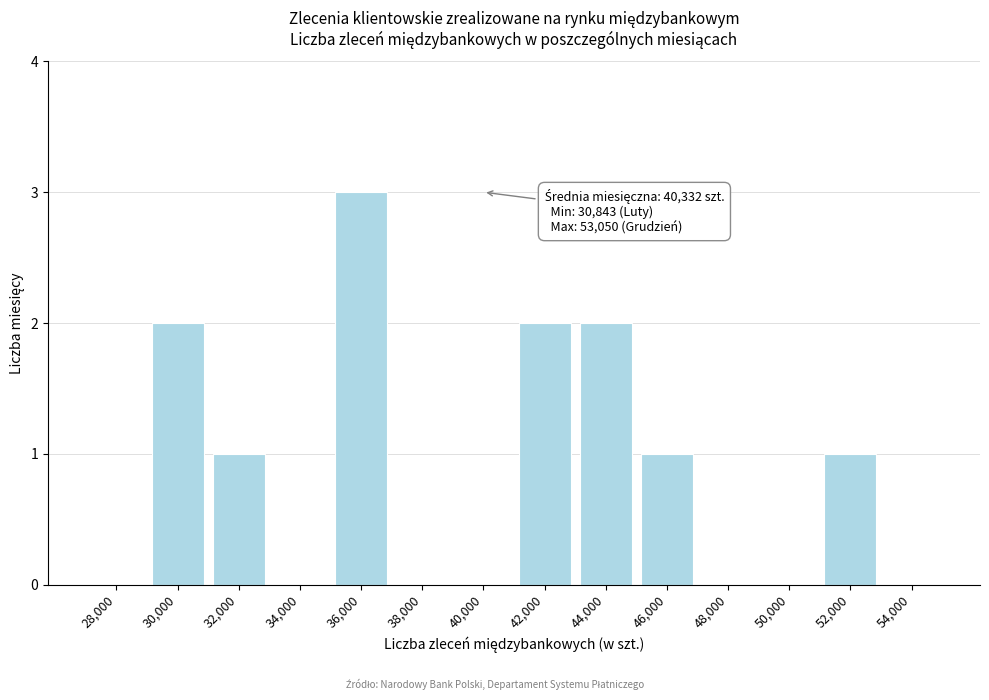

Reading left to right, list all the values displayed in this chart.

28,000=0	30,000=2	32,000=1	34,000=0	36,000=3	38,000=0	40,000=0	42,000=2	44,000=2	46,000=1	48,000=0	50,000=0	52,000=1	54,000=0